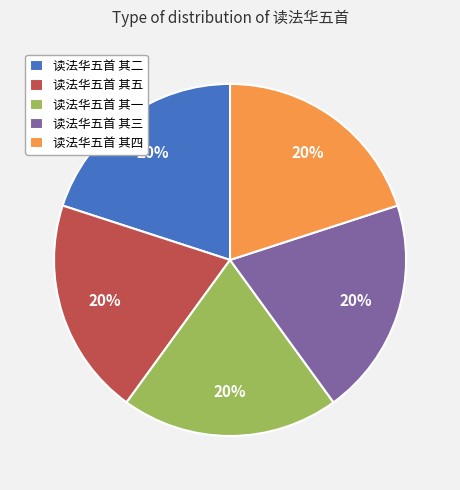

The 读法华五首 其三 slice represents 14% of the pie. True or false?

False